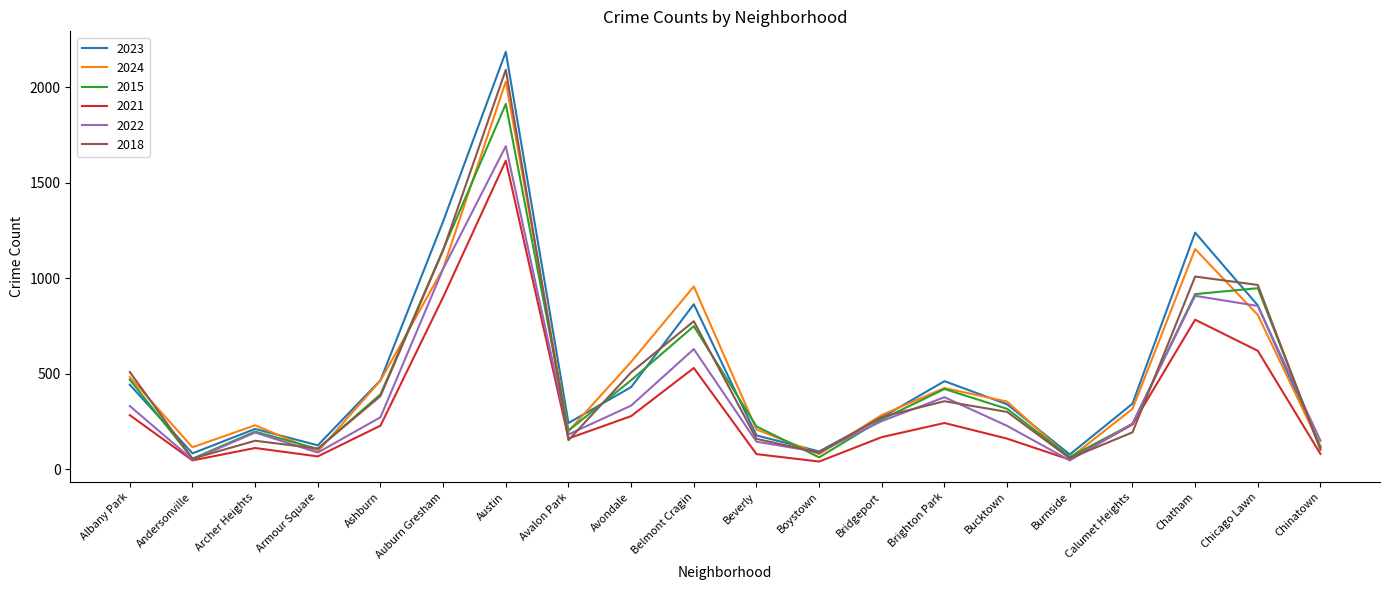

How many distinct data groups are displayed?

6